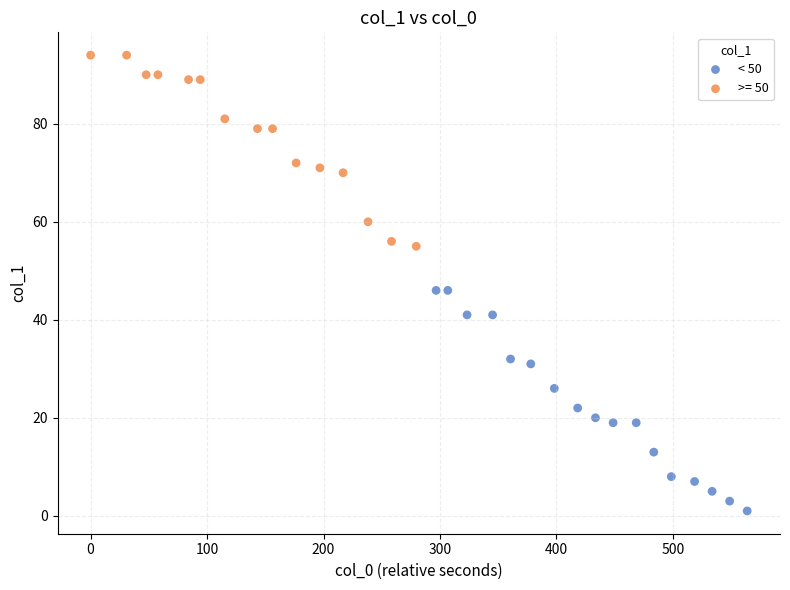

Which series contains the lowest Y value?

< 50